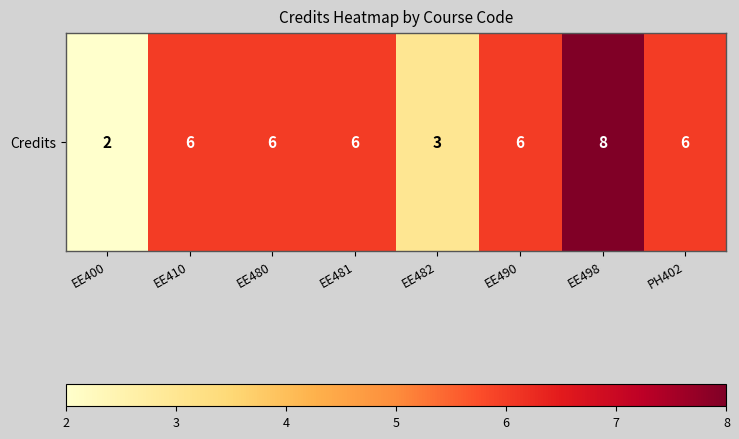

At which label is the value closest to 5?

EE410